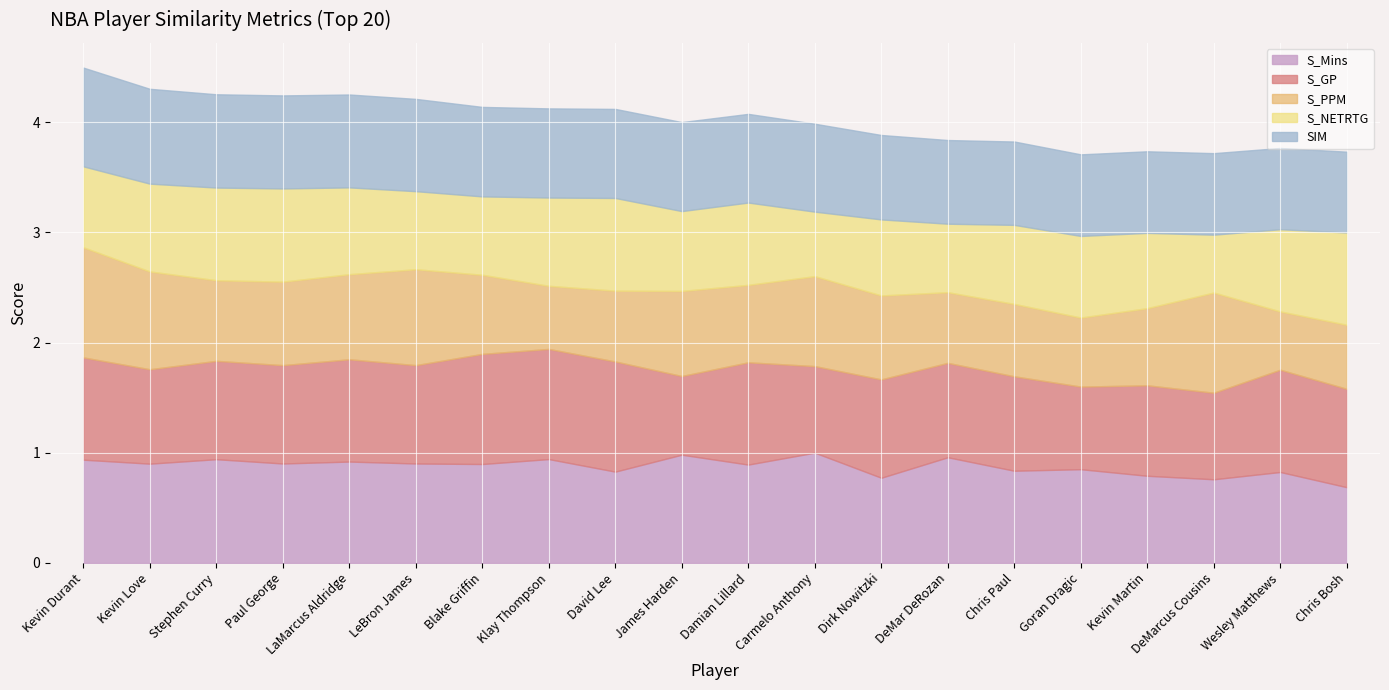

Which series has the largest total across all categories?

S_GP